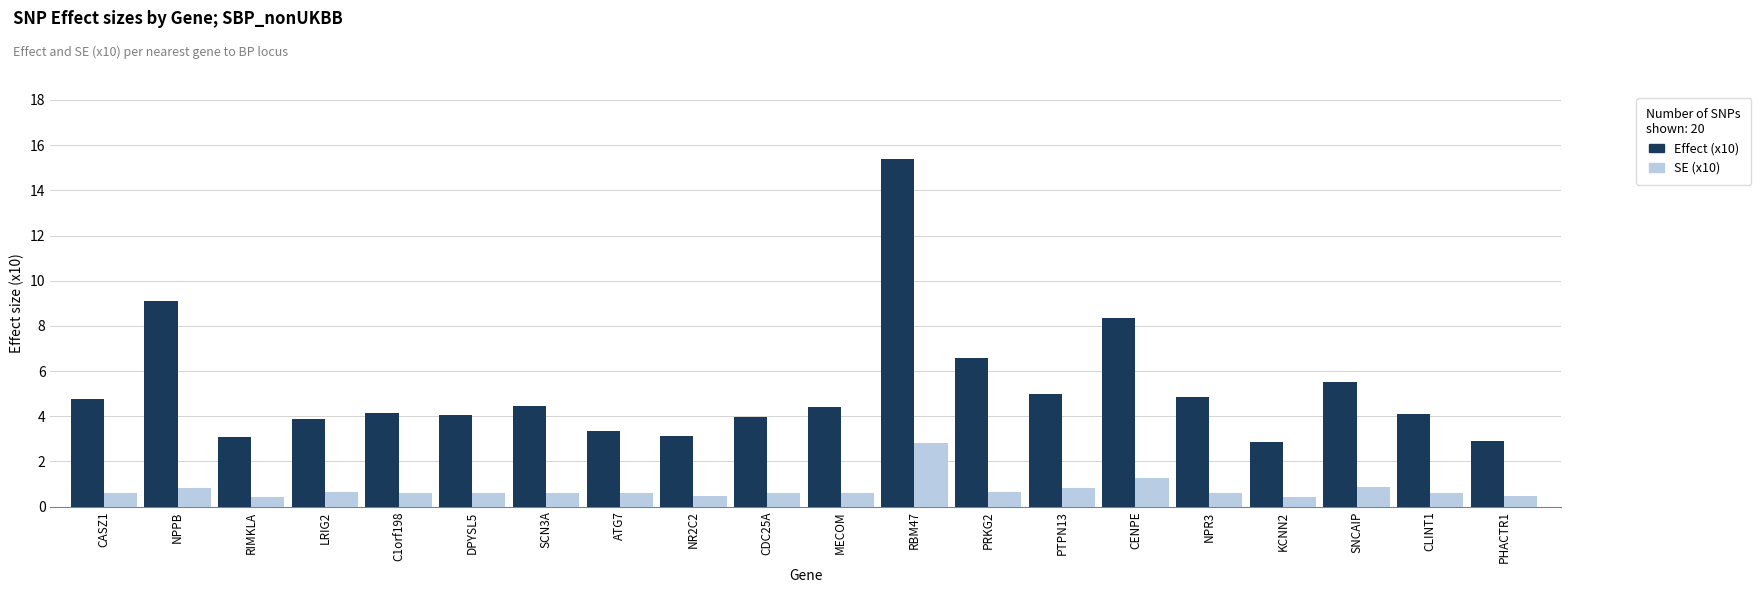

What is the difference between the highest and lowest values at CASZ1?

4.1